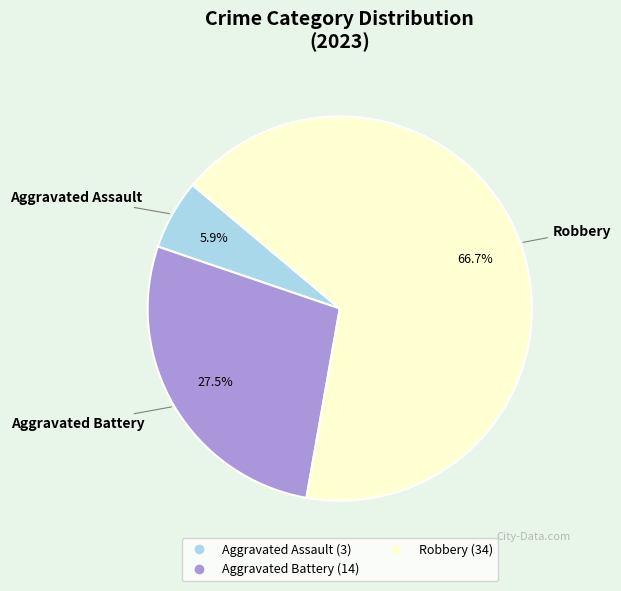

How many slices are in this pie chart?

3